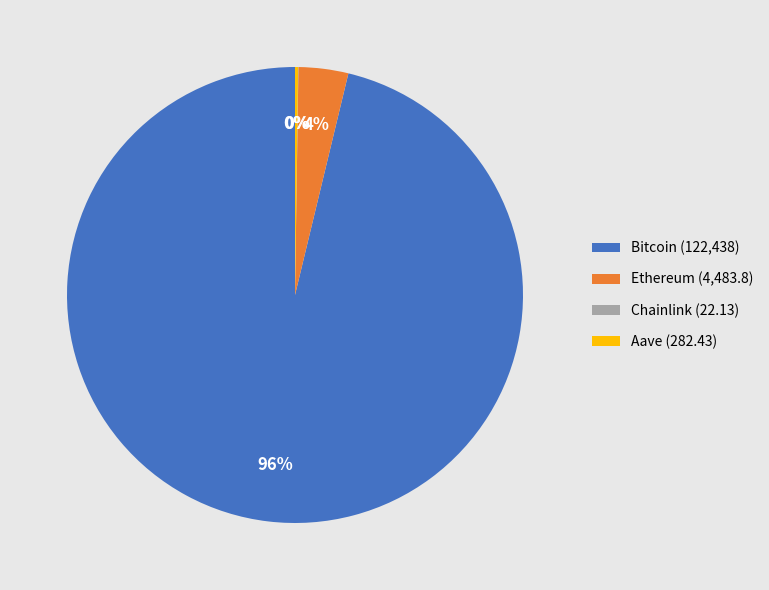

To the nearest percent, what is the difference between the largest and smallest slice percentages?

96%